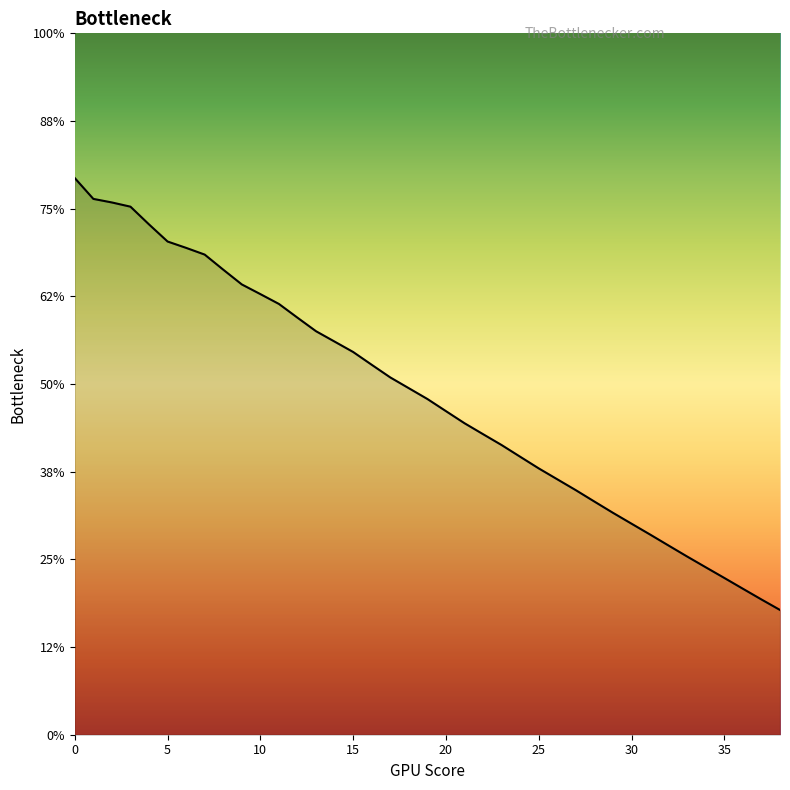

Is this an area chart (filled region under the line)?

No